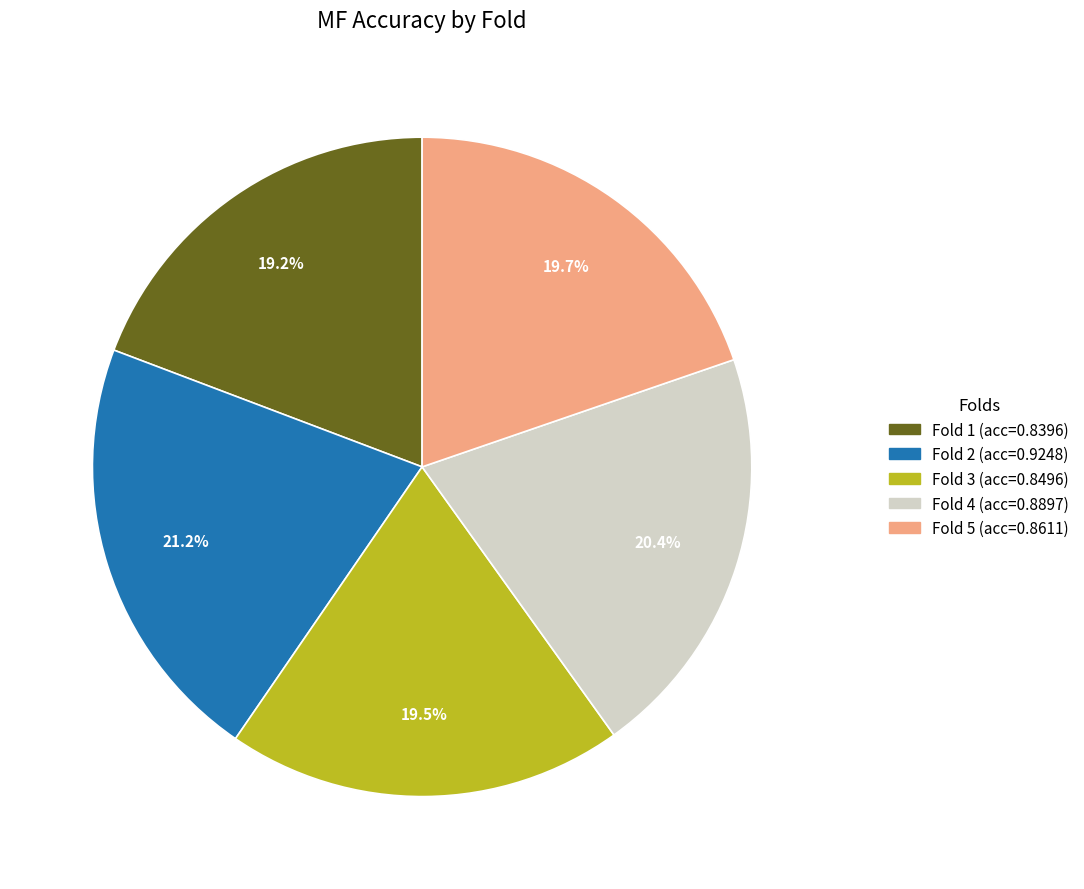

Is there a majority slice in this chart?

No